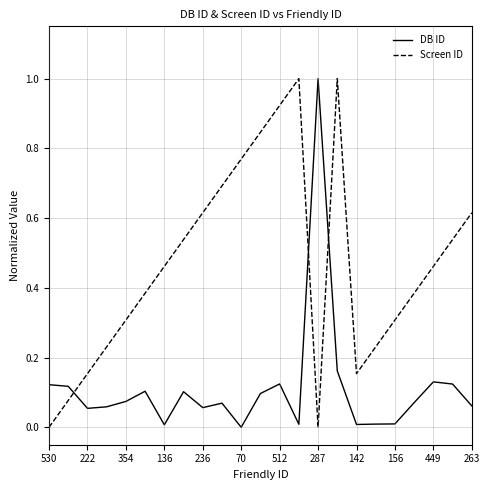

What is the sum of all Screen ID values?

10.7